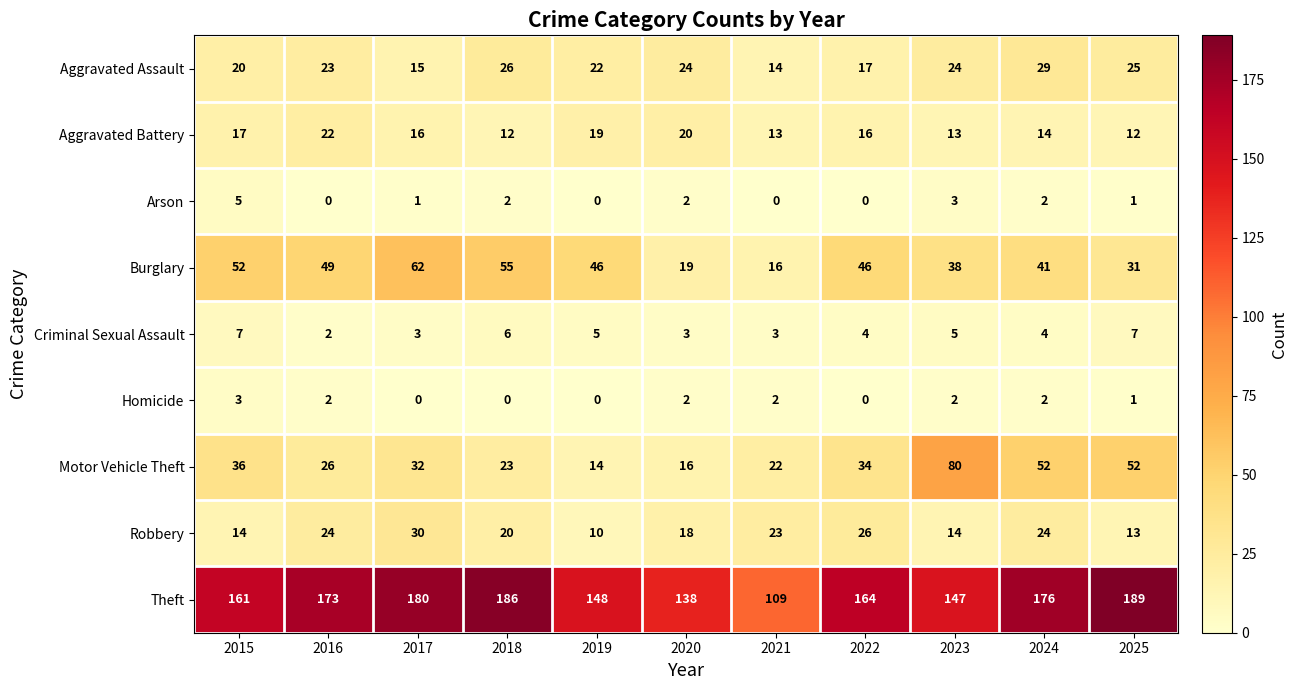

The Homicide series shows 1 at 2015. True or false?

False